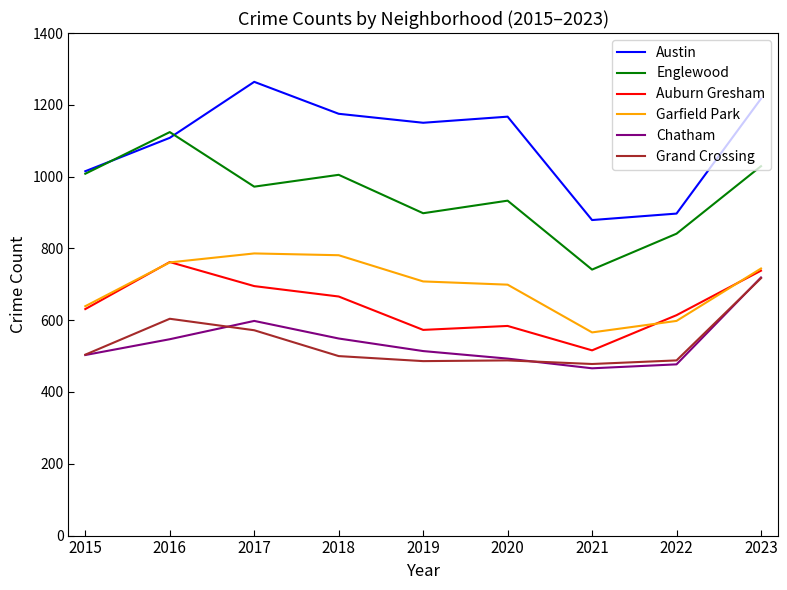

The Grand Crossing series shows 717 at 2023. True or false?

True